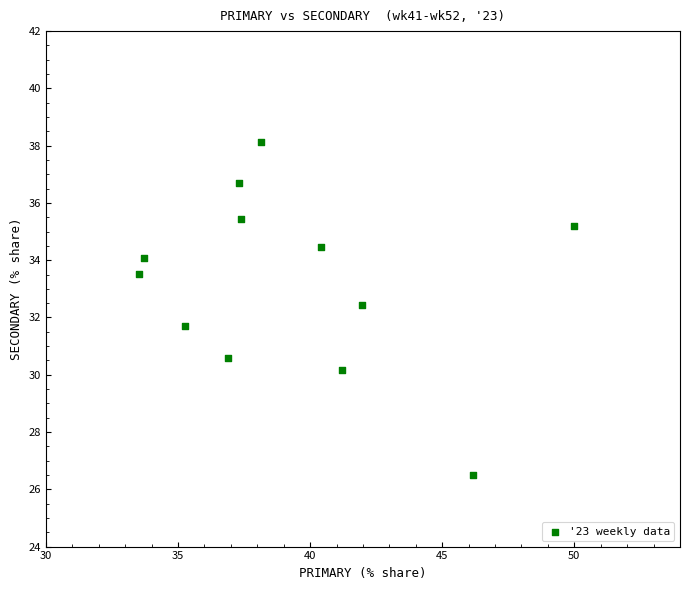

What is the range of Y values (max minus min)?

11.6